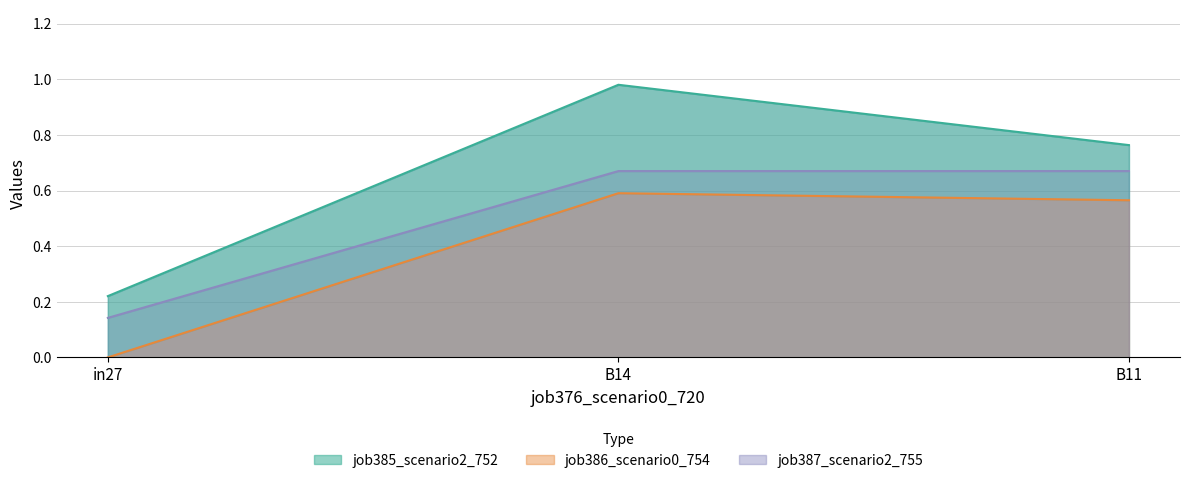

What is the difference between the highest and lowest values at B11?

0.2